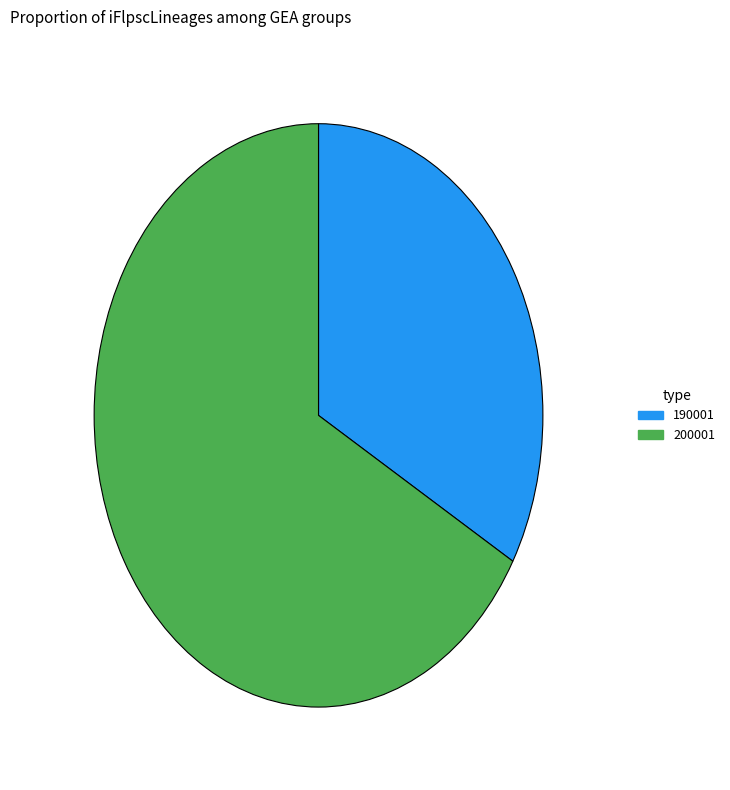

Is 190001 the majority of the pie?

No